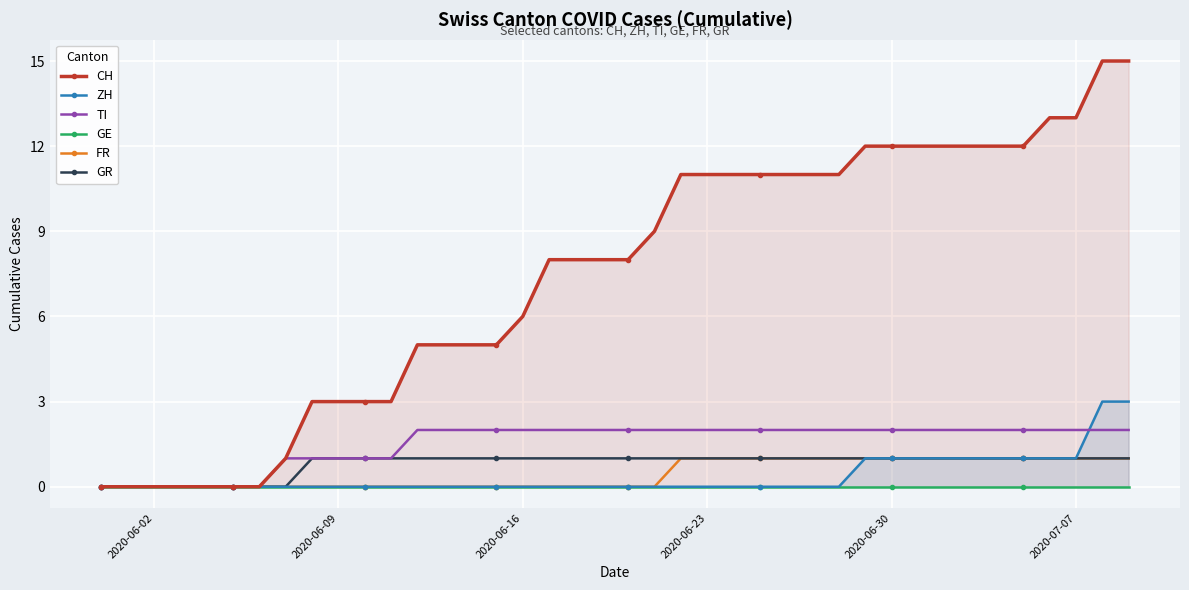

Which series has the largest range (max minus min)?

CH